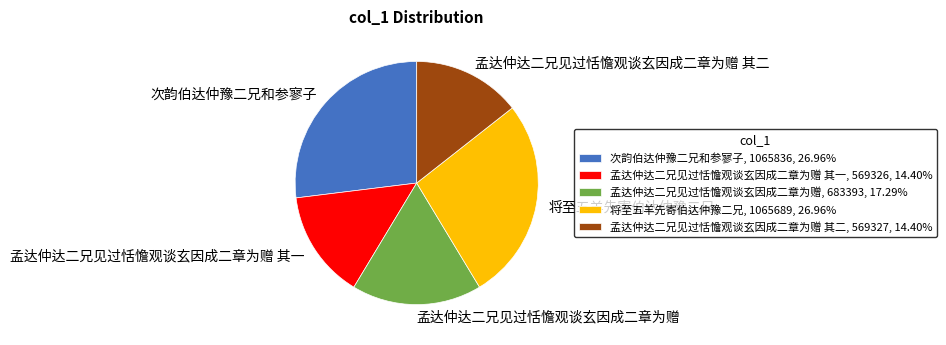

Does 将至五羊先寄伯达仲豫二兄, 1065689, 26.96% account for over 50% of the chart?

No